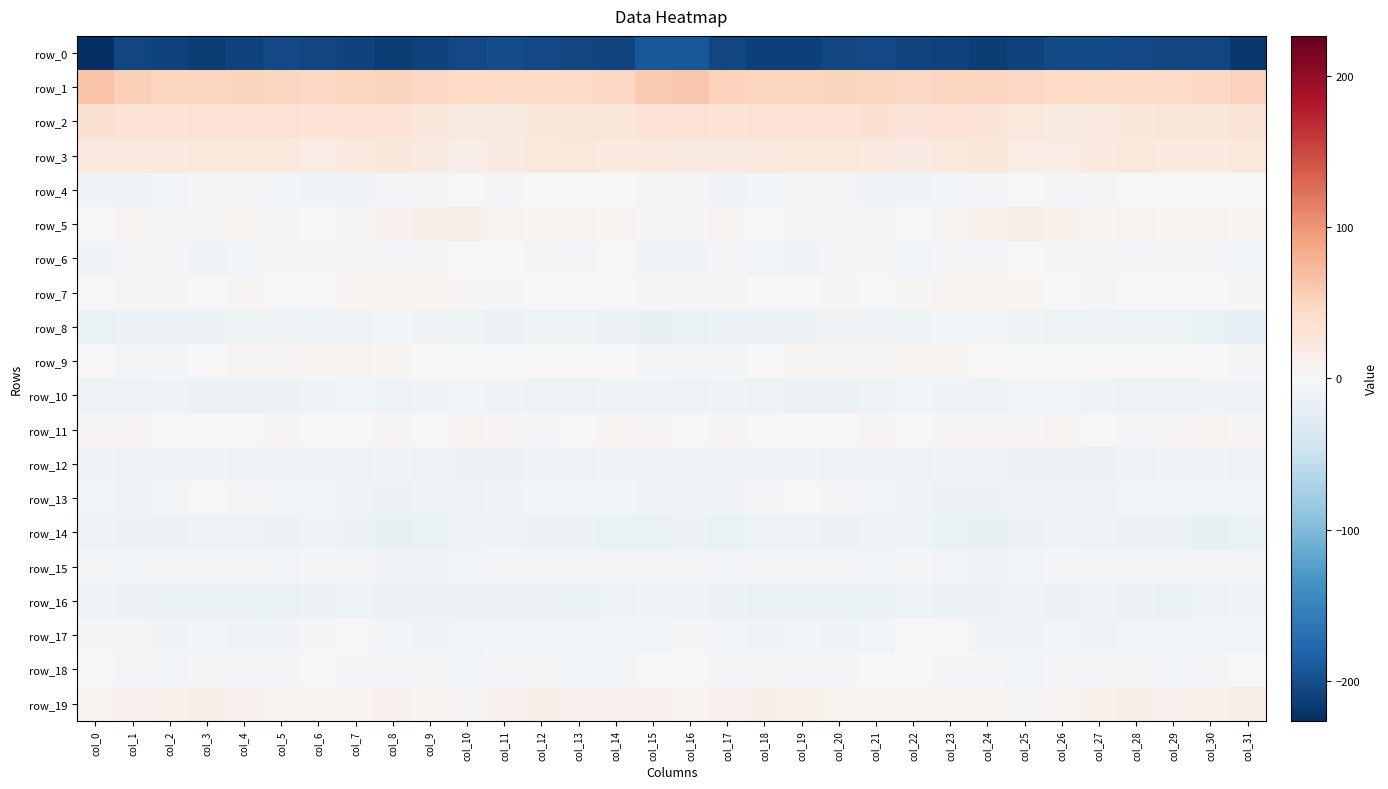

The row_0 series shows -341.5 at col_25. True or false?

False